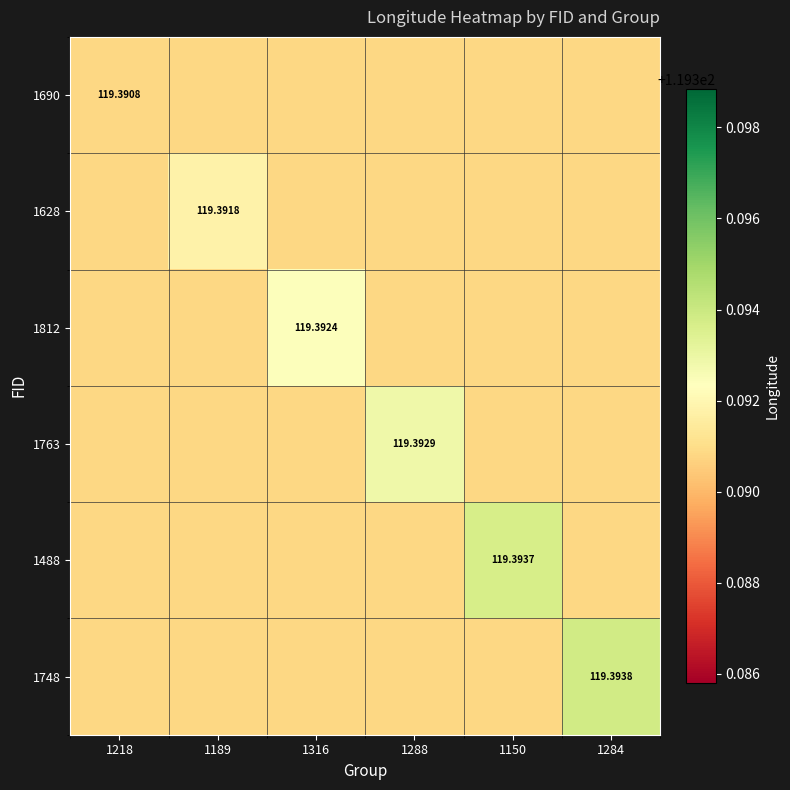

Rank the series at 1150 from highest to lowest value.

1488, 1690, 1628, 1812, 1763, 1748